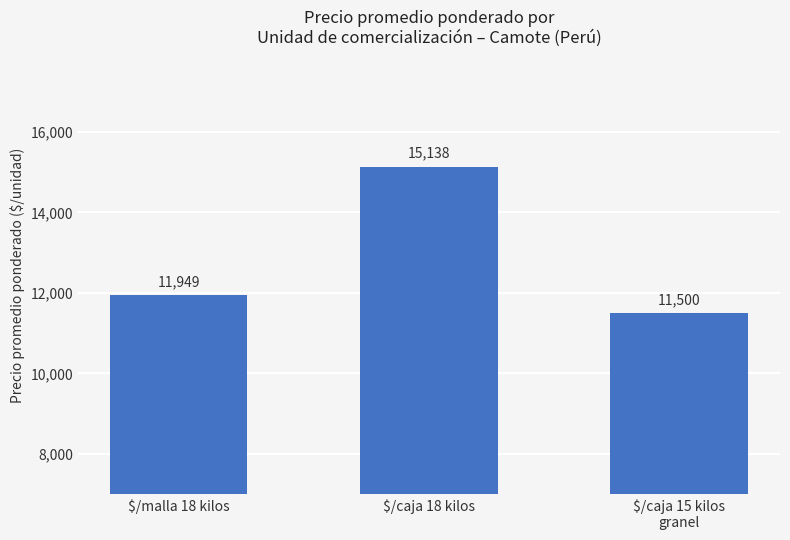

At which category does the chart reach its peak across all series?

$/caja 18 kilos